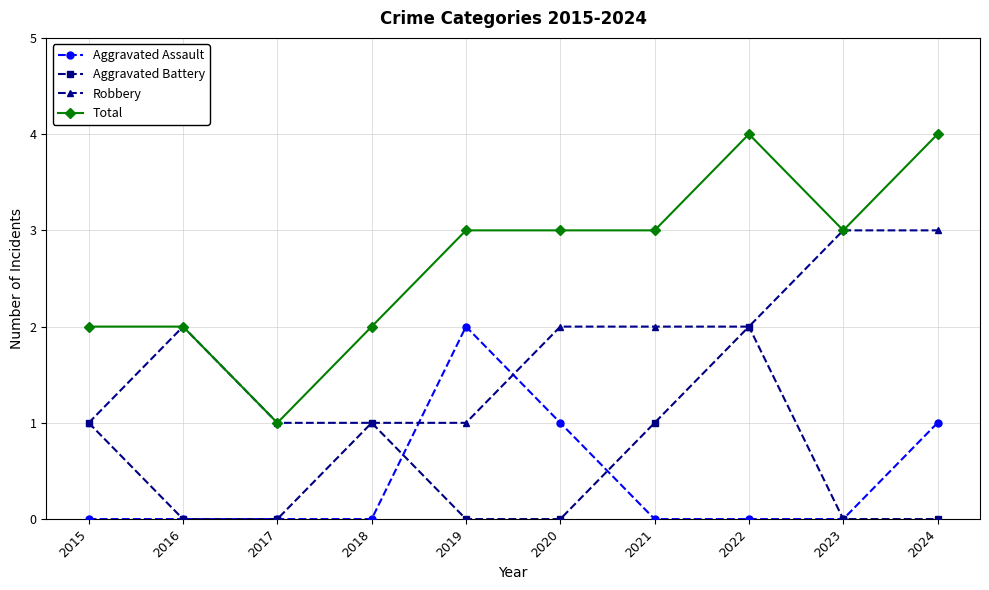

What is the greatest value displayed?

4